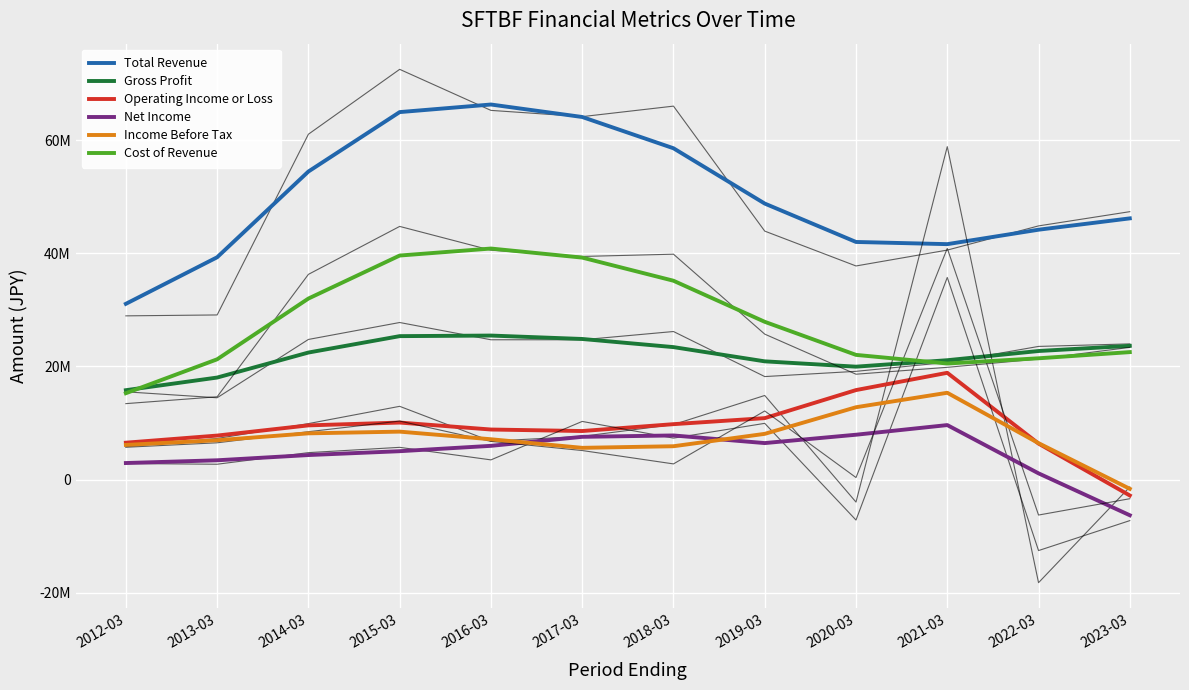

Which category has the highest value in the Cost of Revenue series?

2016-03